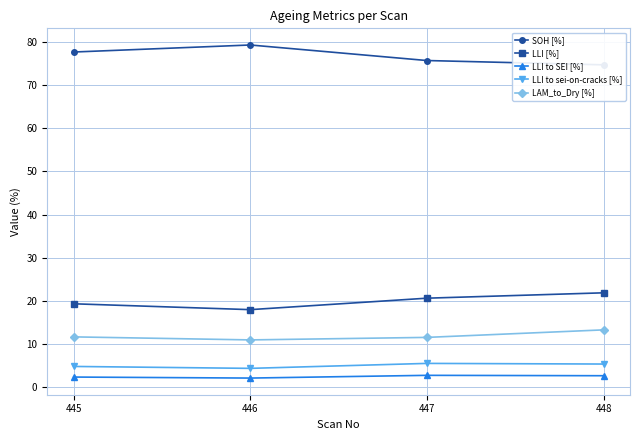

How many lines are shown in the chart?

5